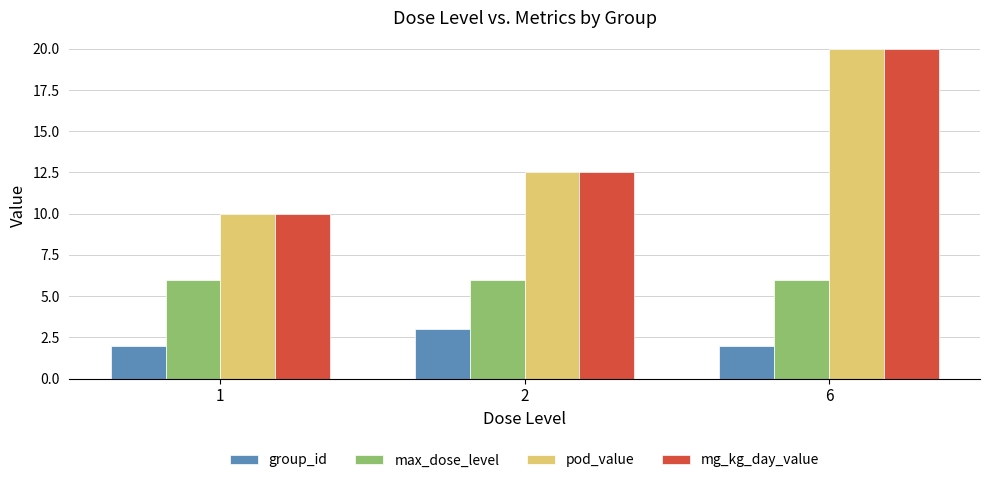

What is the difference between the highest and lowest values at 6?

18.0